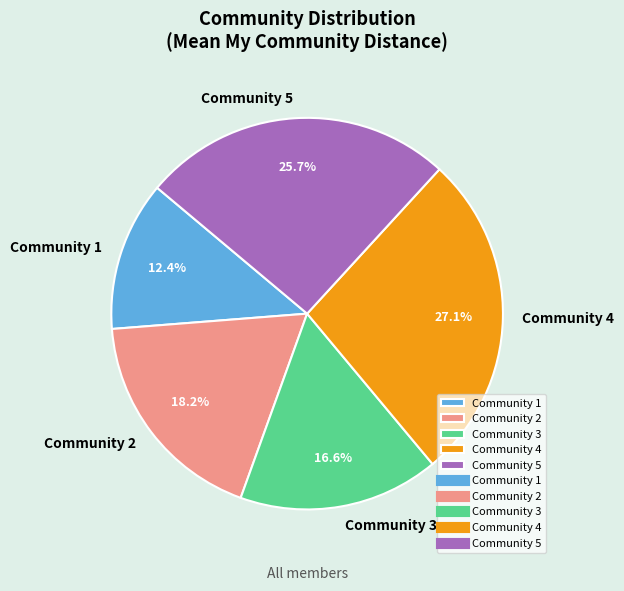

Count the number of slices in the pie.

5